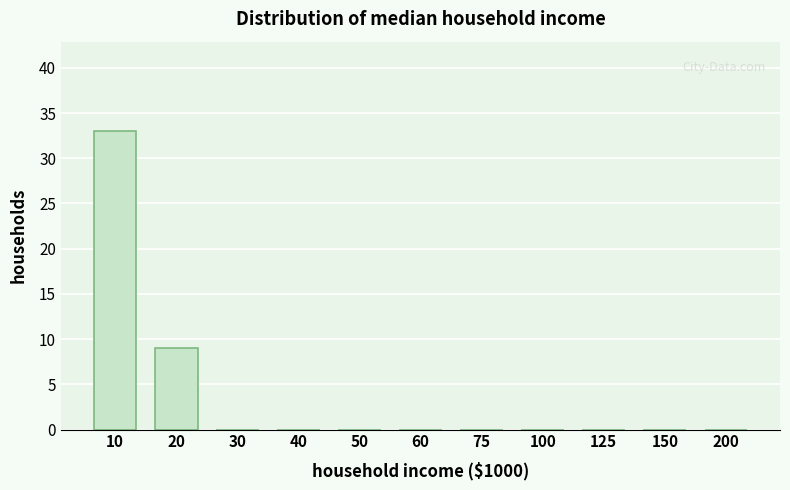

Reading left to right, transcribe all the data shown in this chart.

10=33	20=9	30=0	40=0	50=0	60=0	75=0	100=0	125=0	150=0	200=0